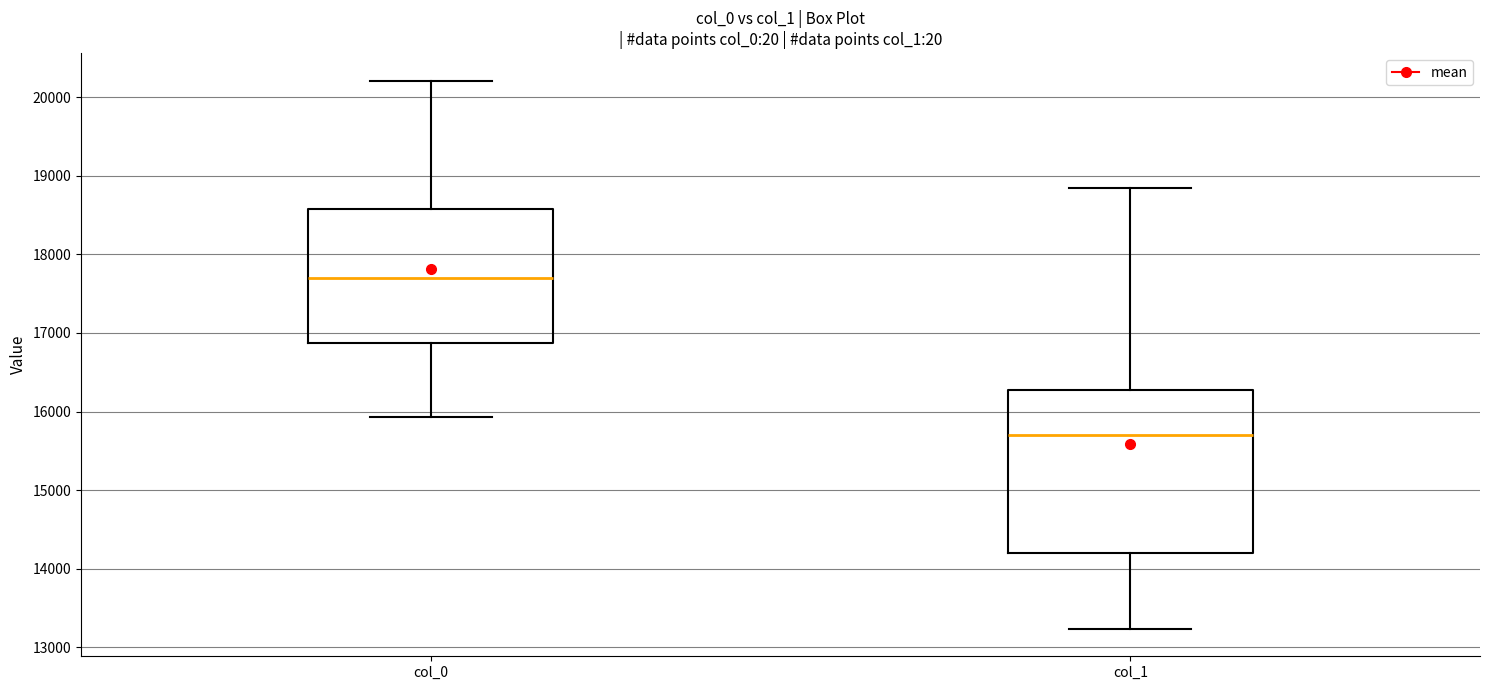

Which box has the highest median line?

col_0